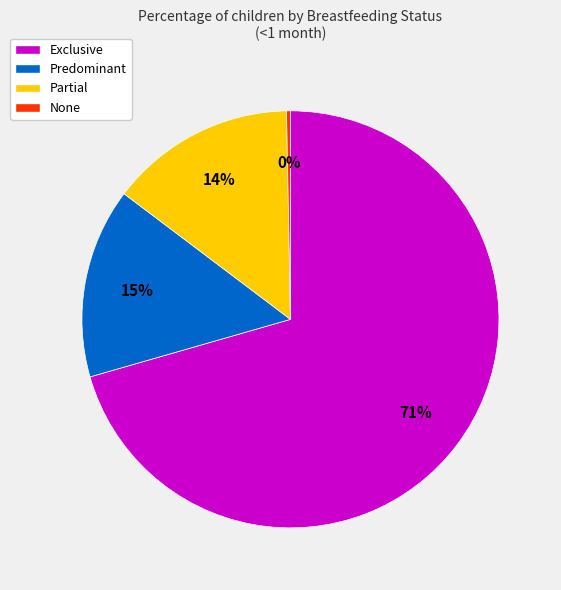

To the nearest percent, what percentage of the pie is Partial?

14%